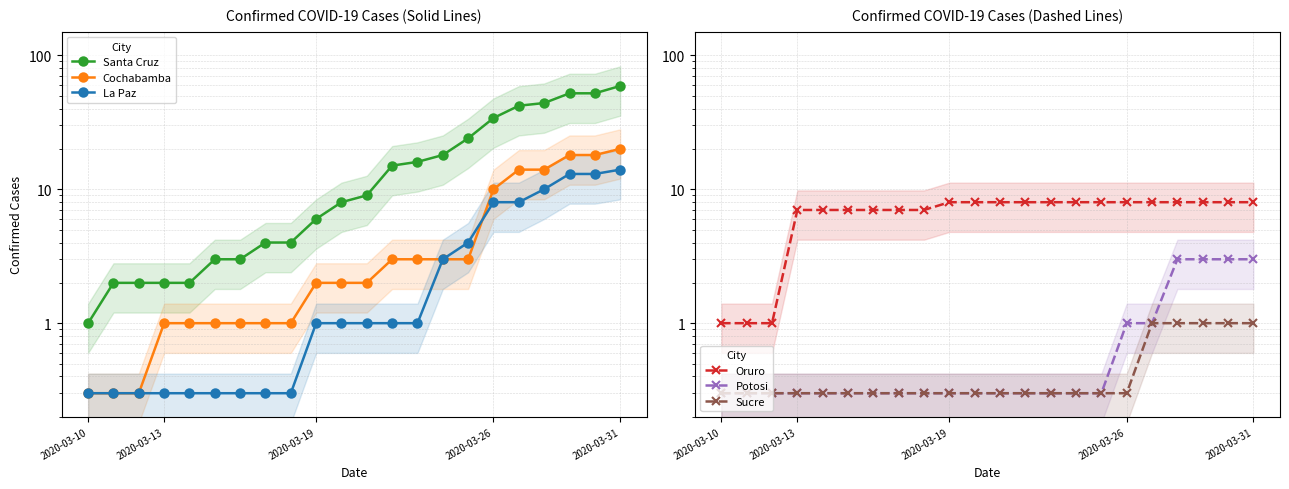

After their last crossing, which series has the higher values: Cochabamba or Oruro?

Cochabamba